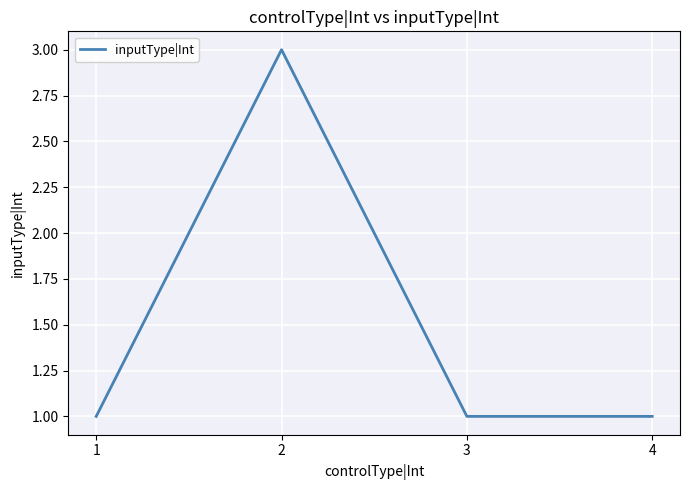

Read the value at 2.

3